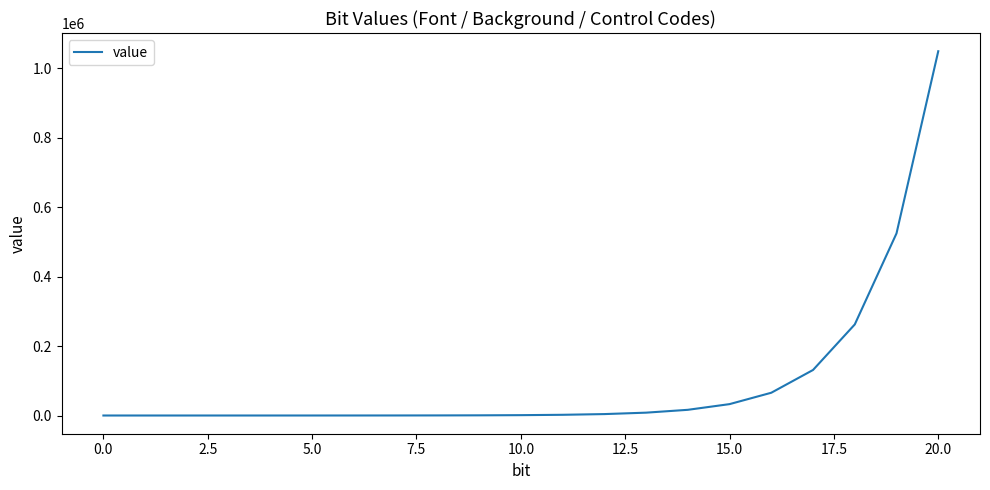

What is the average value?

99864